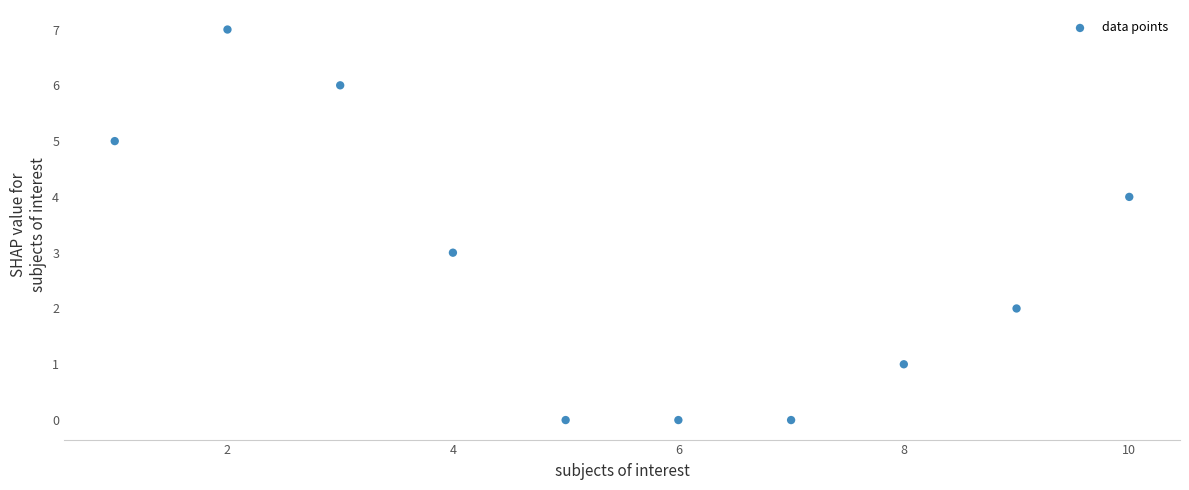

What is the average Y value?

3